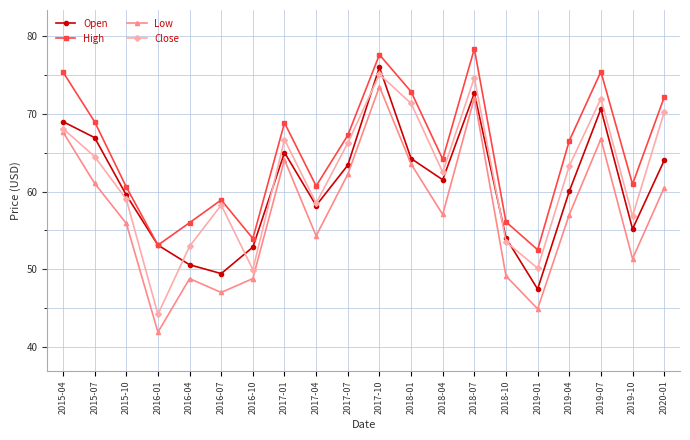

What are all the series names shown in the legend?

Open, High, Low, Close